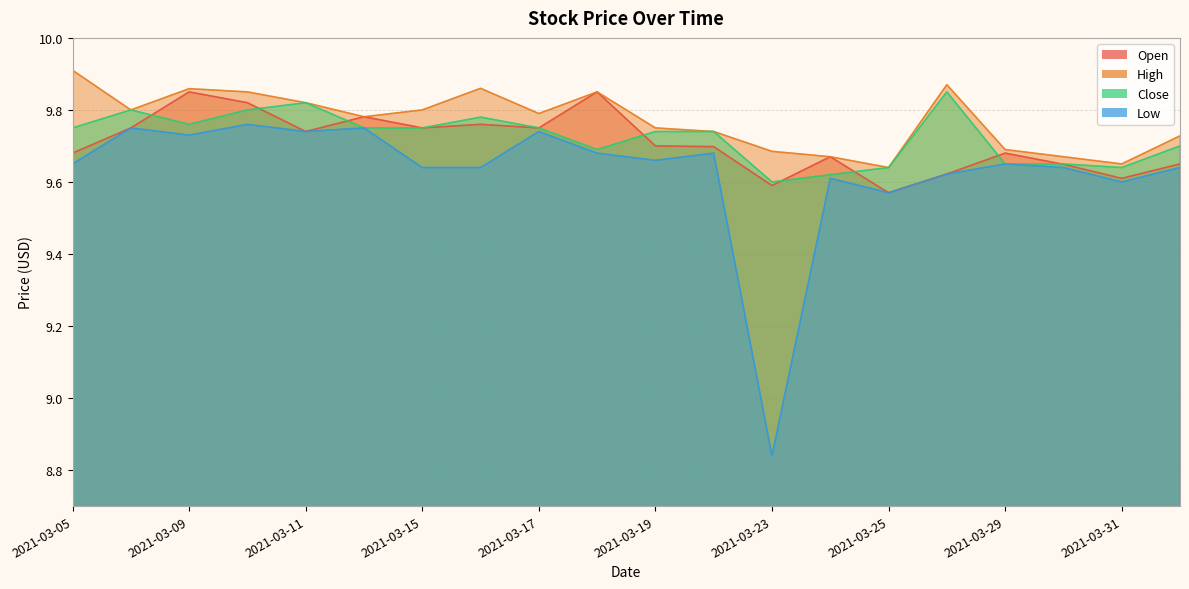

Reading left to right, extract all data points from this chart.

Open: 9.7	9.8	9.9	9.8	9.7	9.8	9.8	9.8	9.8	9.9	9.7	9.7	9.6	9.7	9.6	9.6	9.7	9.6	9.6	9.6
High: 9.9	9.8	9.9	9.9	9.8	9.8	9.8	9.9	9.8	9.9	9.8	9.7	9.7	9.7	9.6	9.9	9.7	9.7	9.6	9.7
Close: 9.8	9.8	9.8	9.8	9.8	9.8	9.8	9.8	9.8	9.7	9.7	9.7	9.6	9.6	9.6	9.9	9.6	9.6	9.6	9.7
Low: 9.6	9.8	9.7	9.8	9.7	9.8	9.6	9.6	9.7	9.7	9.7	9.7	8.8	9.6	9.6	9.6	9.6	9.6	9.6	9.6